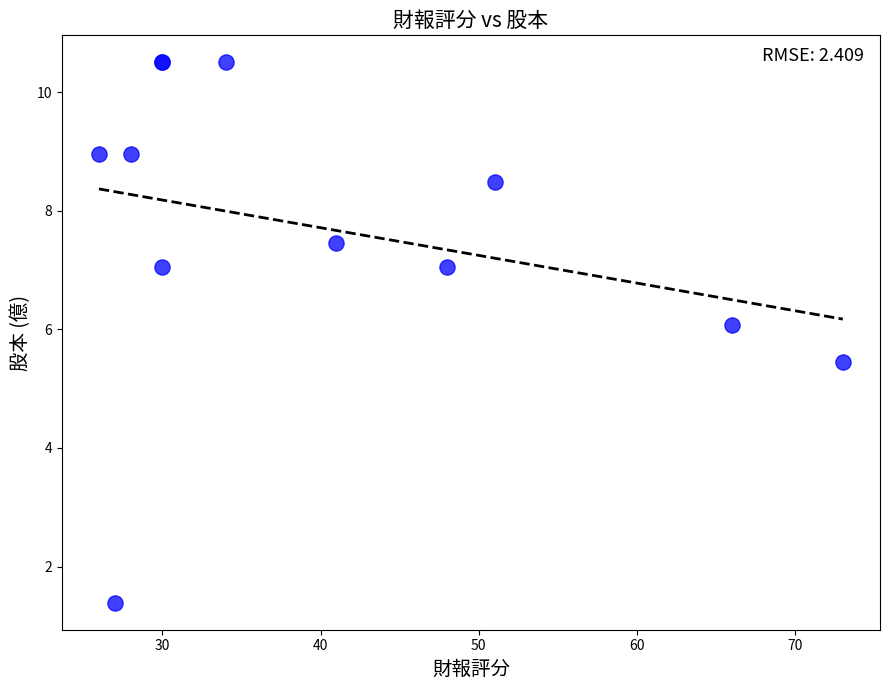

What Y value in the scatter plot is closest to 5?

5.5